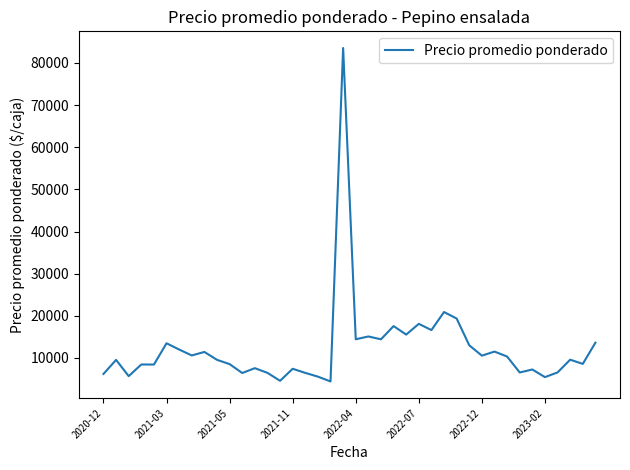

What is the minimum value shown in the chart?

4425